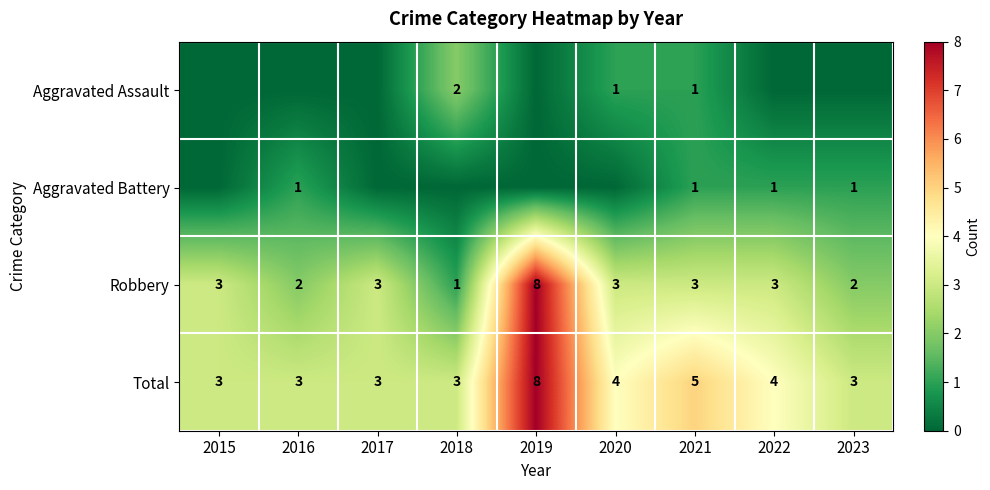

What is the lowest value of the Total series?

3